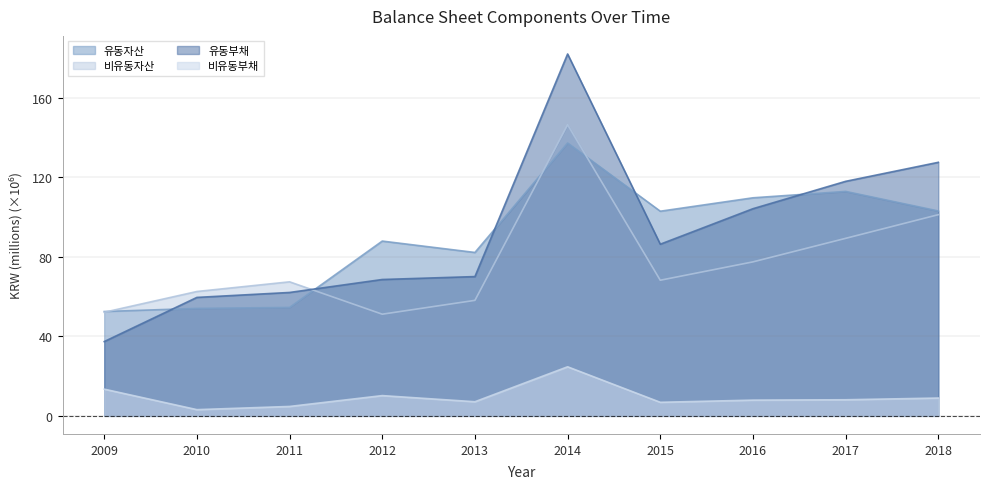

What is the spread (max minus min) of values at 2012?

77.8